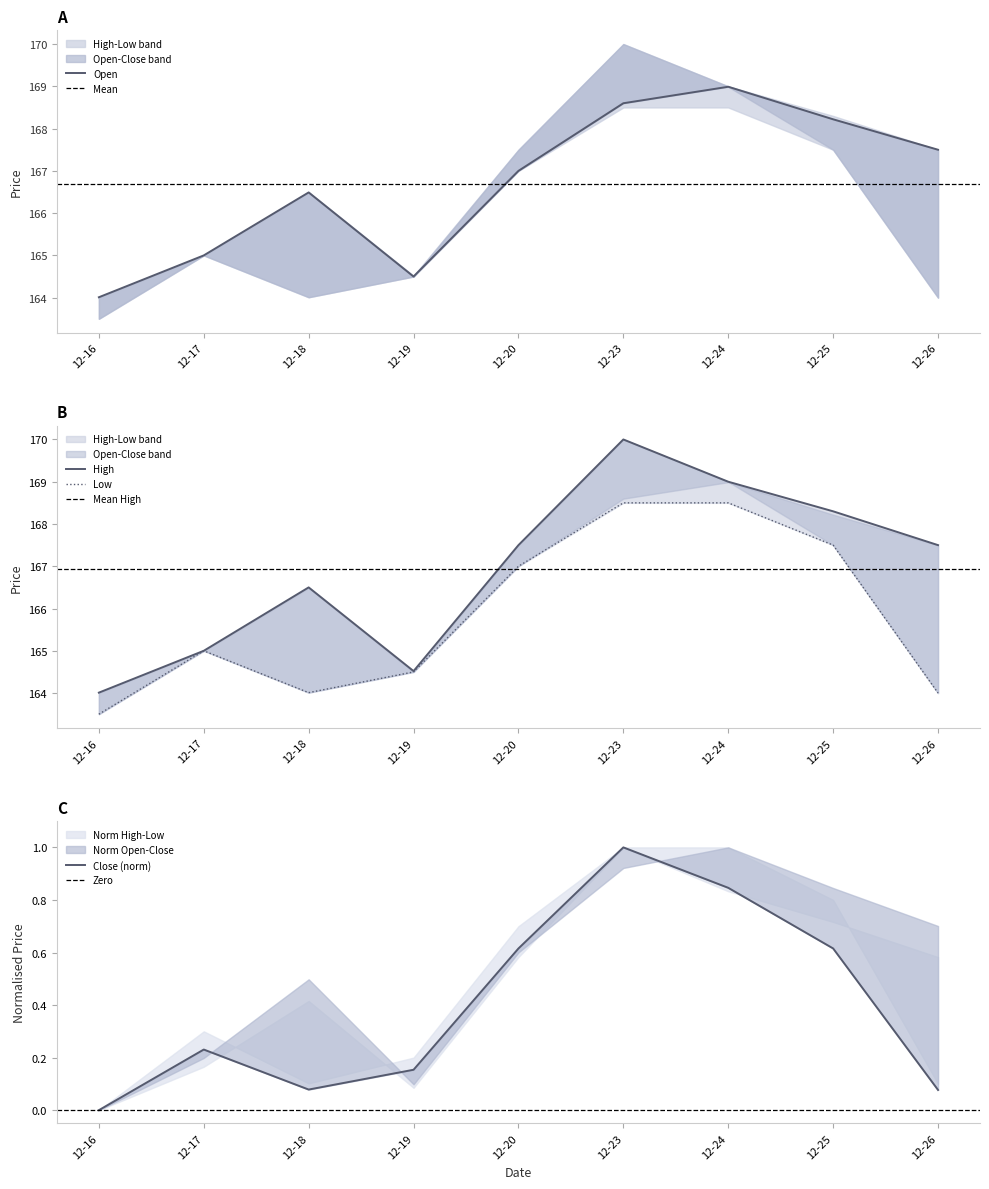

What is the spread (max minus min) of values at 12-23?

169.0